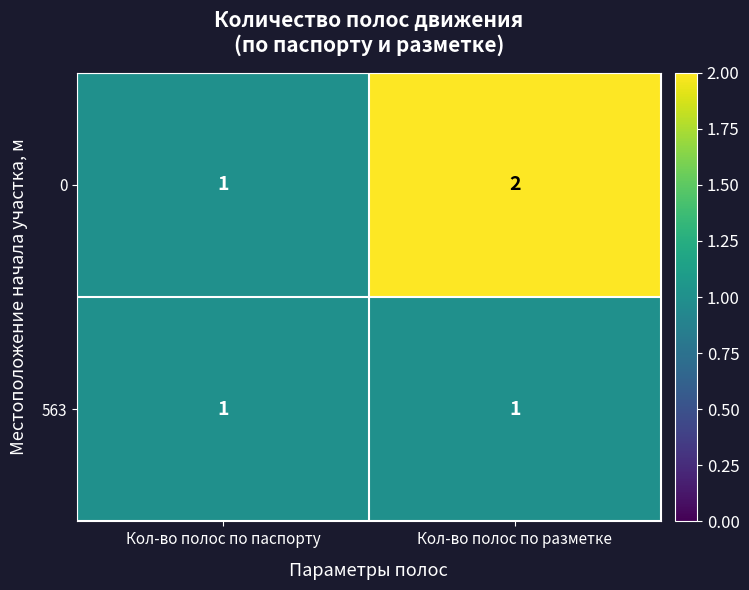

What is the difference between the highest and lowest values at Кол-во полос по разметке?

1